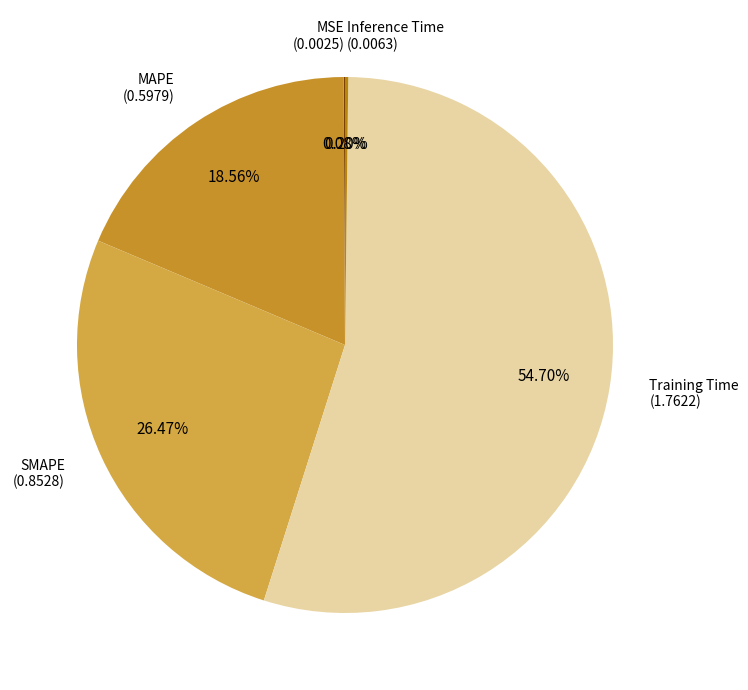

Does any single category account for the majority?

Yes